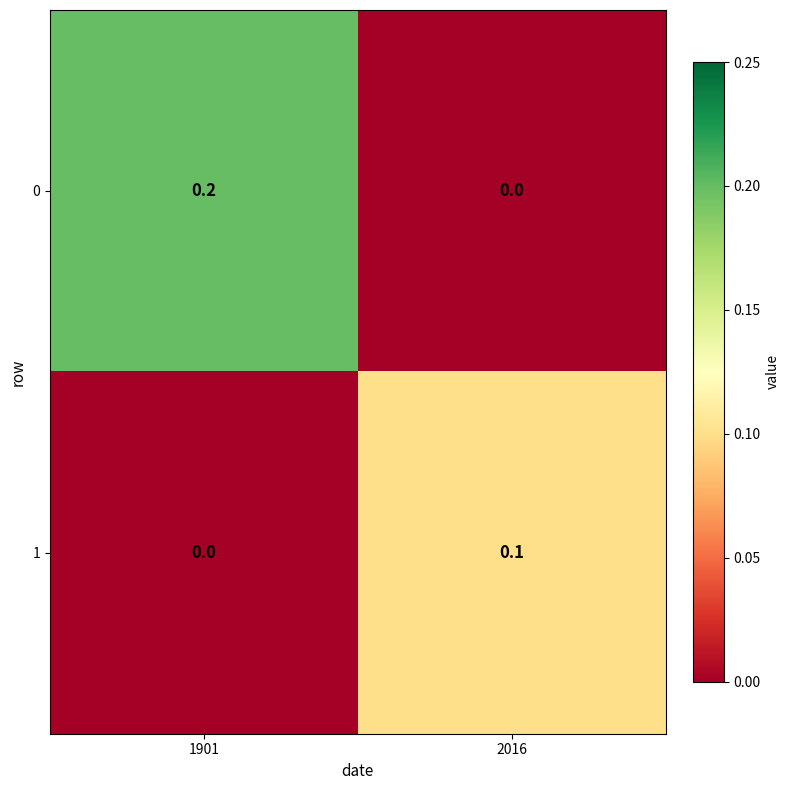

The 0 series shows 0.3 at 1901. True or false?

False